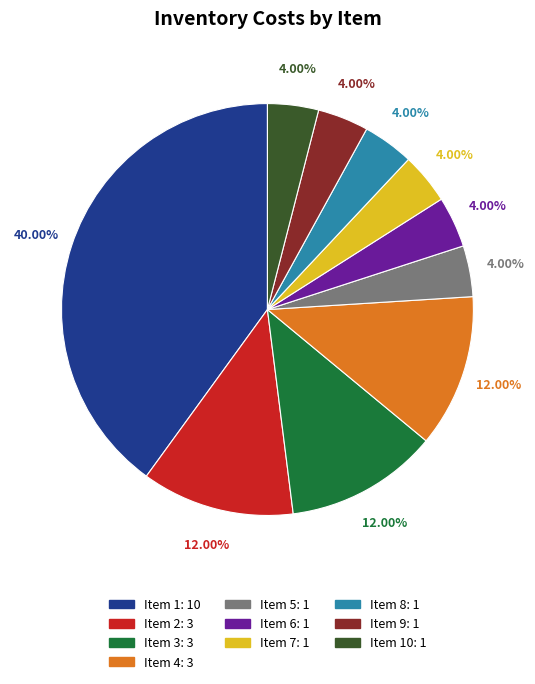

Does any single category account for the majority?

No